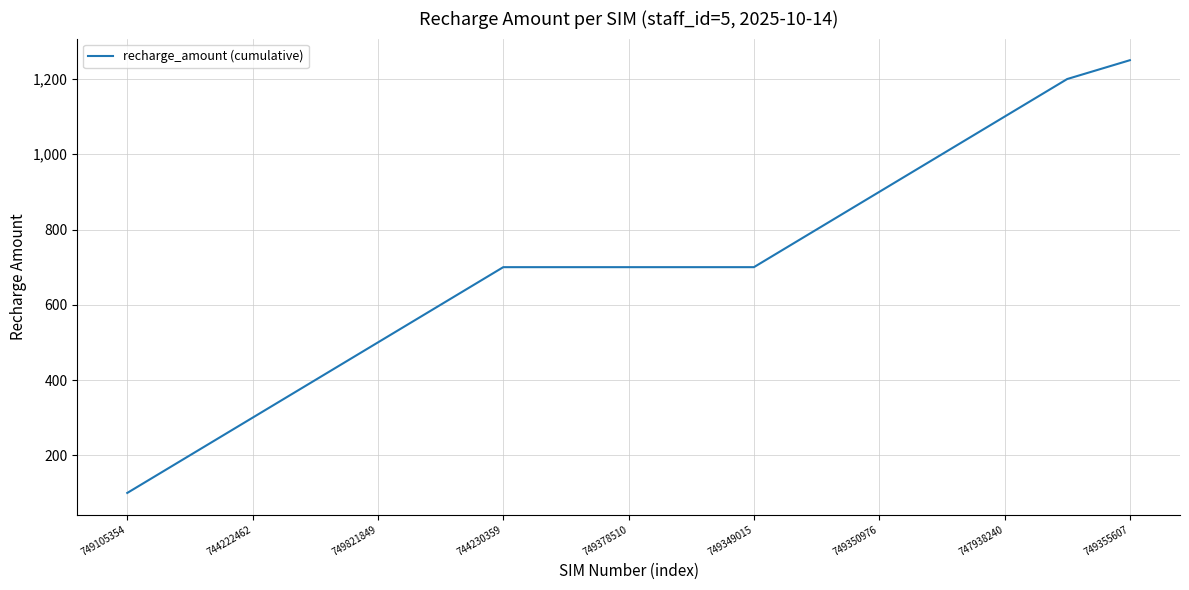

What is the minimum value shown in the chart?

100